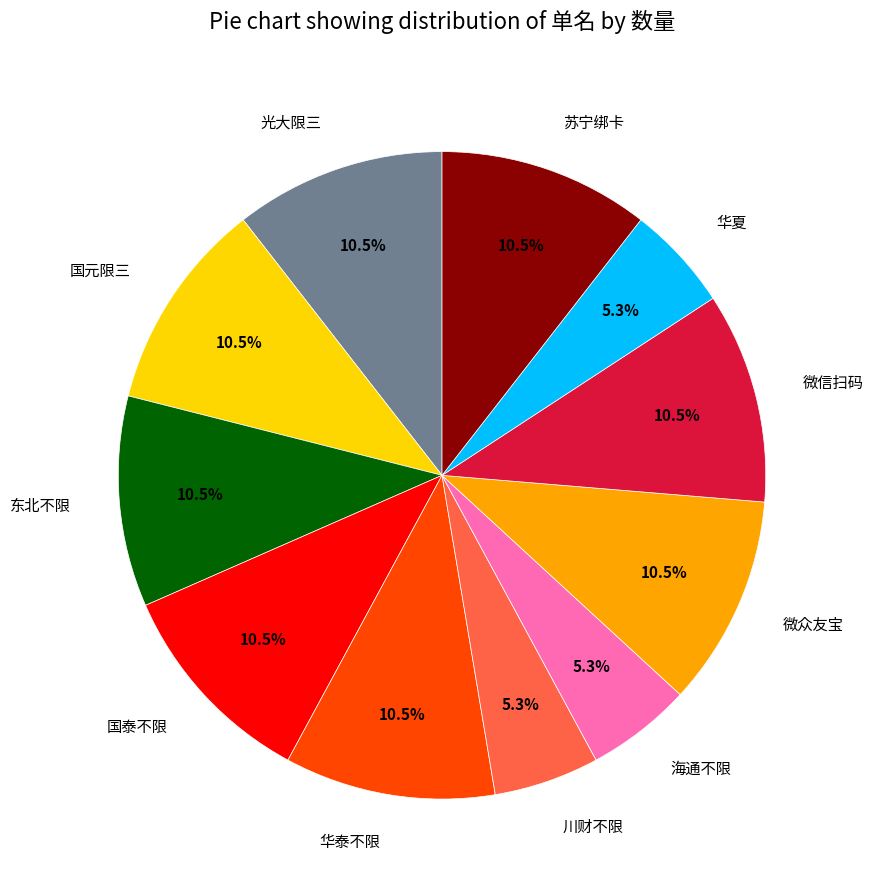

What percentage do 苏宁绑卡 and 川财不限 together represent?

15.8%